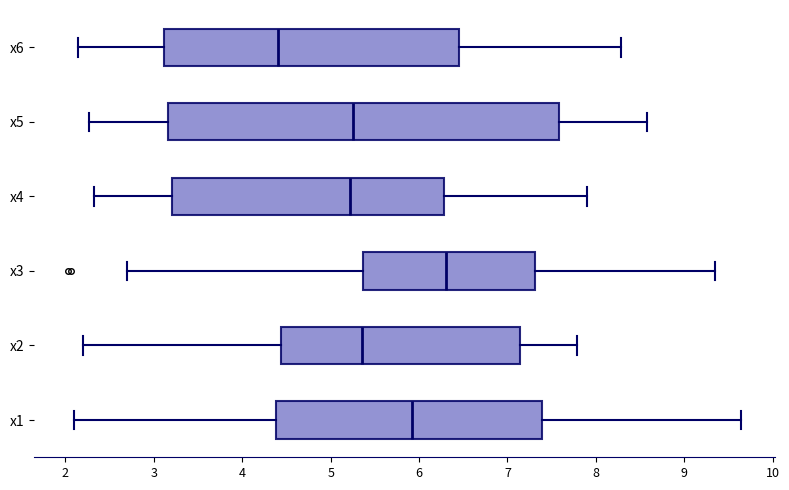

Where does the right whisker of the box for x6 end on the x-axis? The values are not printed on the chart, so give them approximately, as read against the axis.

8.3